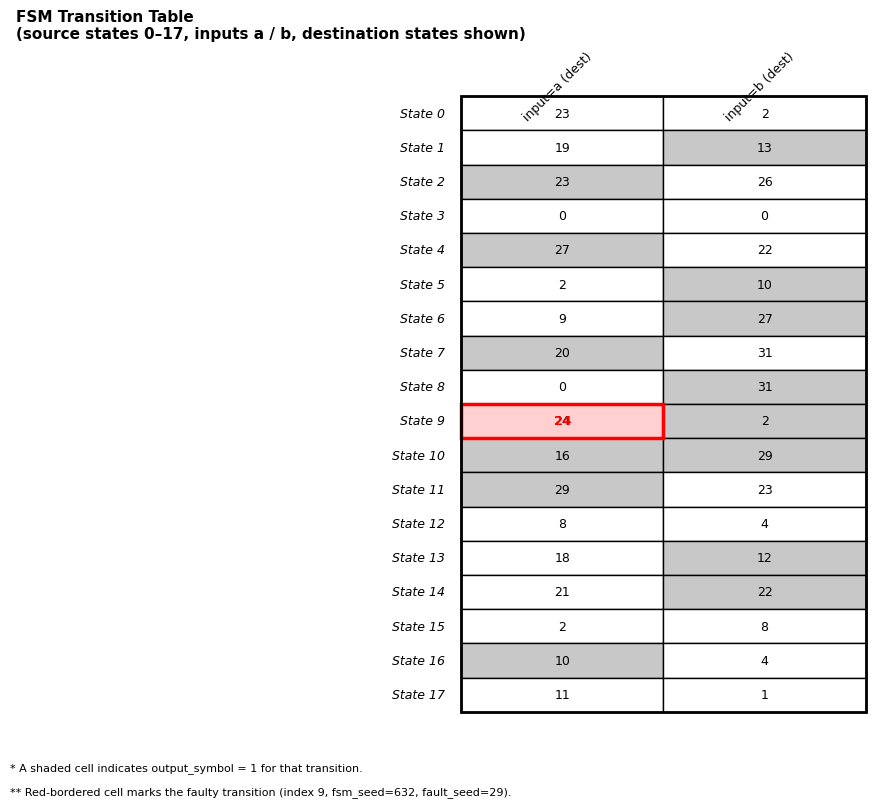

What is the difference between the highest and lowest values at 1?

31